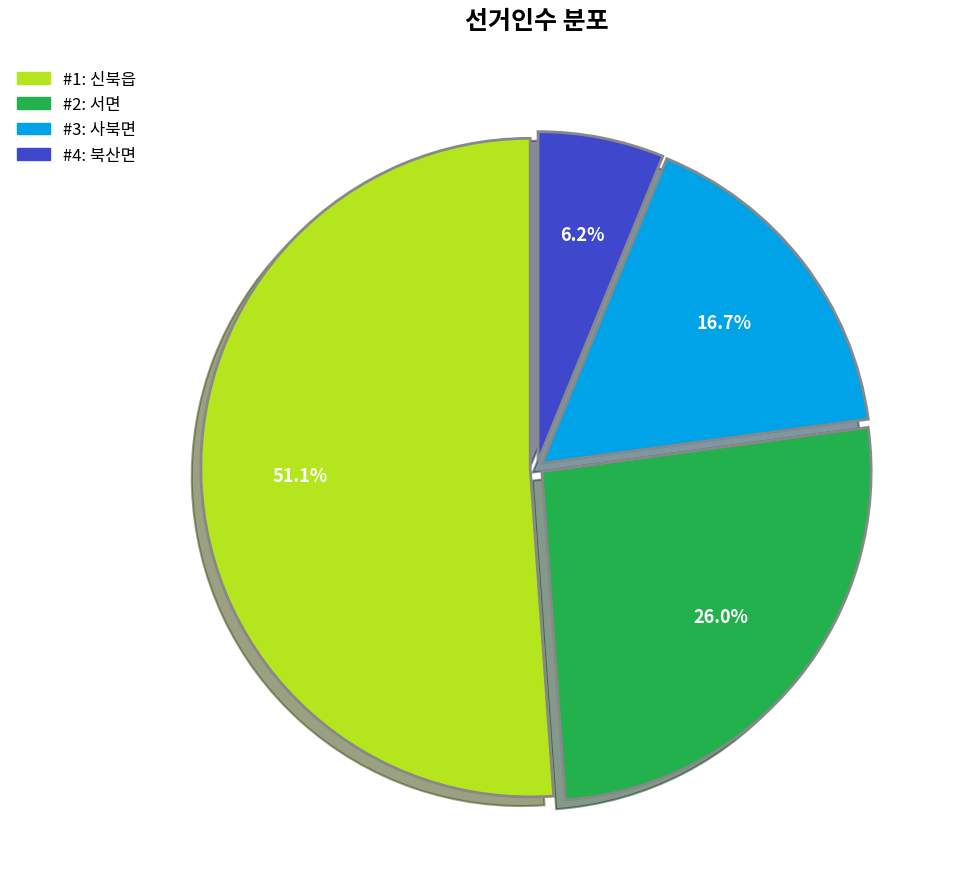

How many slices are in this pie chart?

4